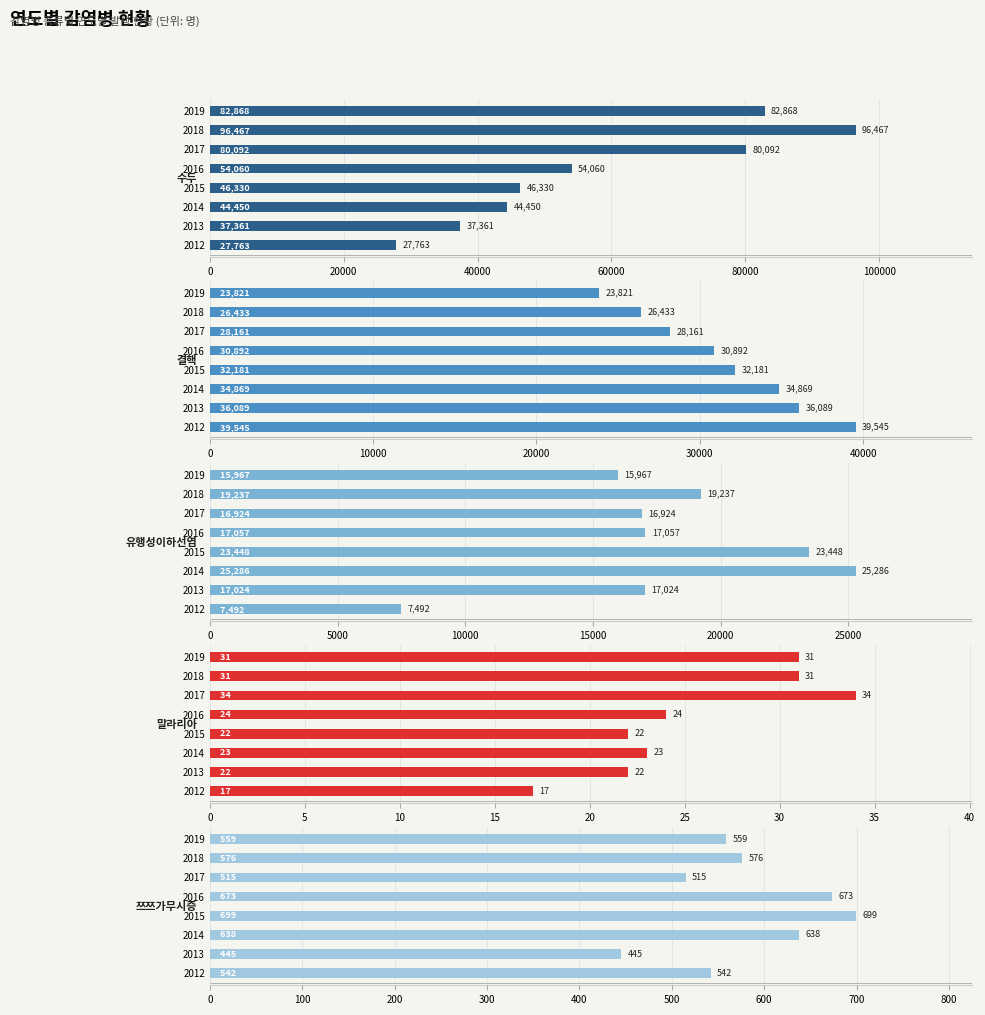

Between 2017 and 2014, which is larger?

2017